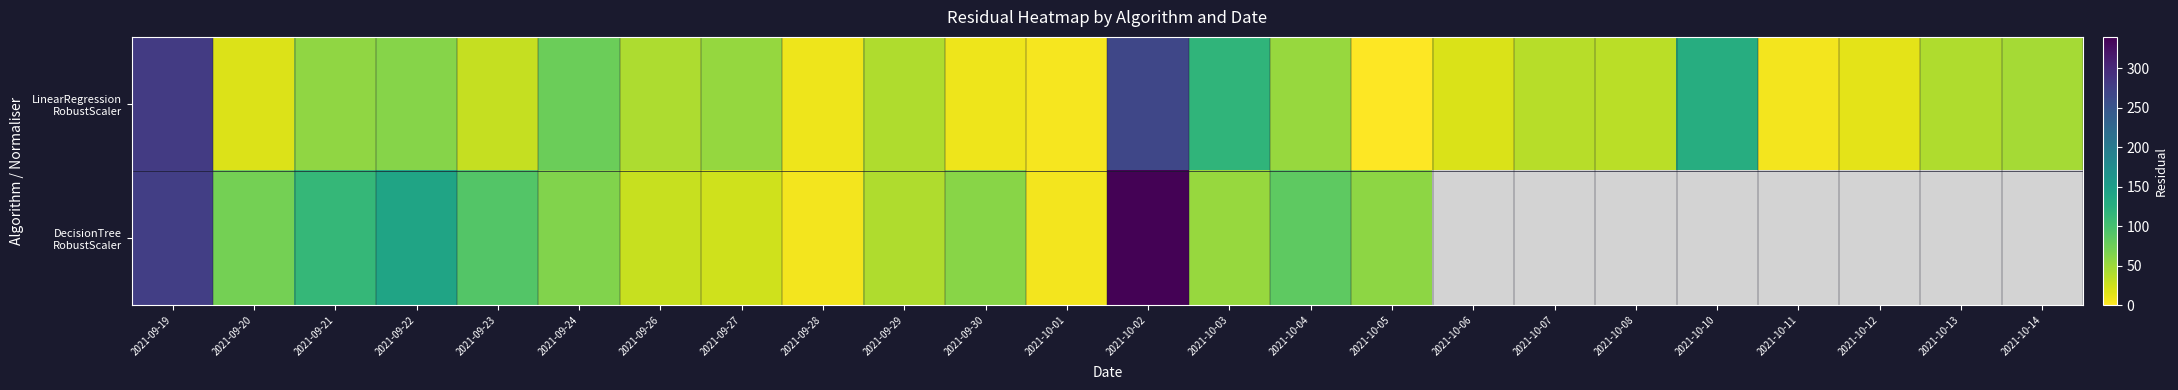

What is the sum of the LinearRegression RobustScaler values at 2021-09-20 and 2021-09-29?

58.0